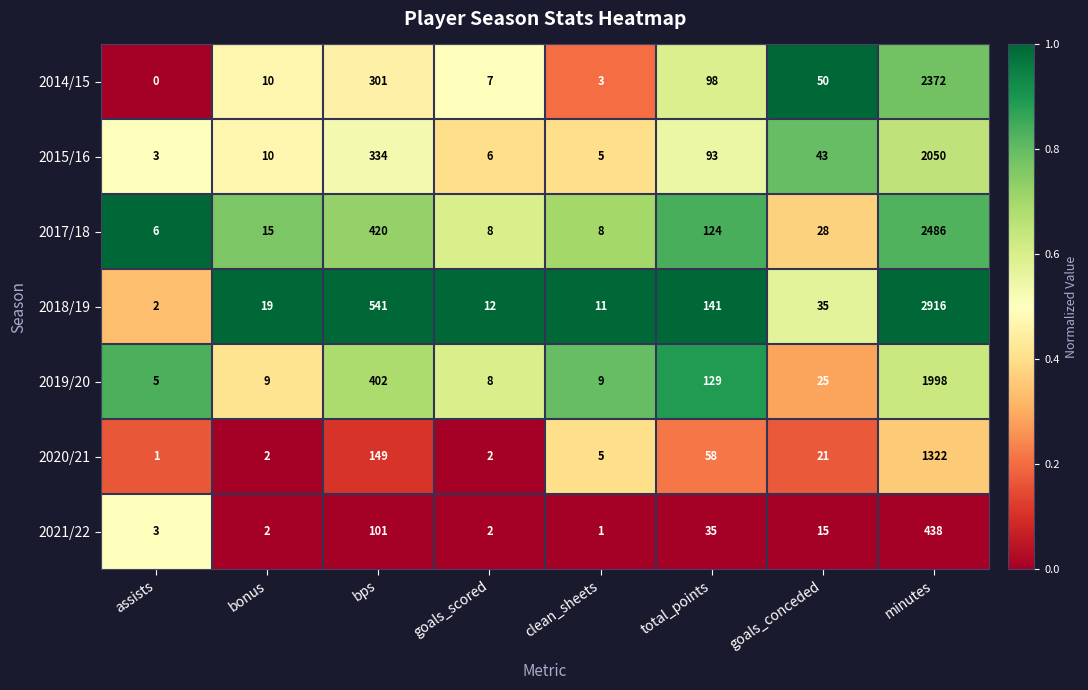

How many categories are shown in the chart?

8